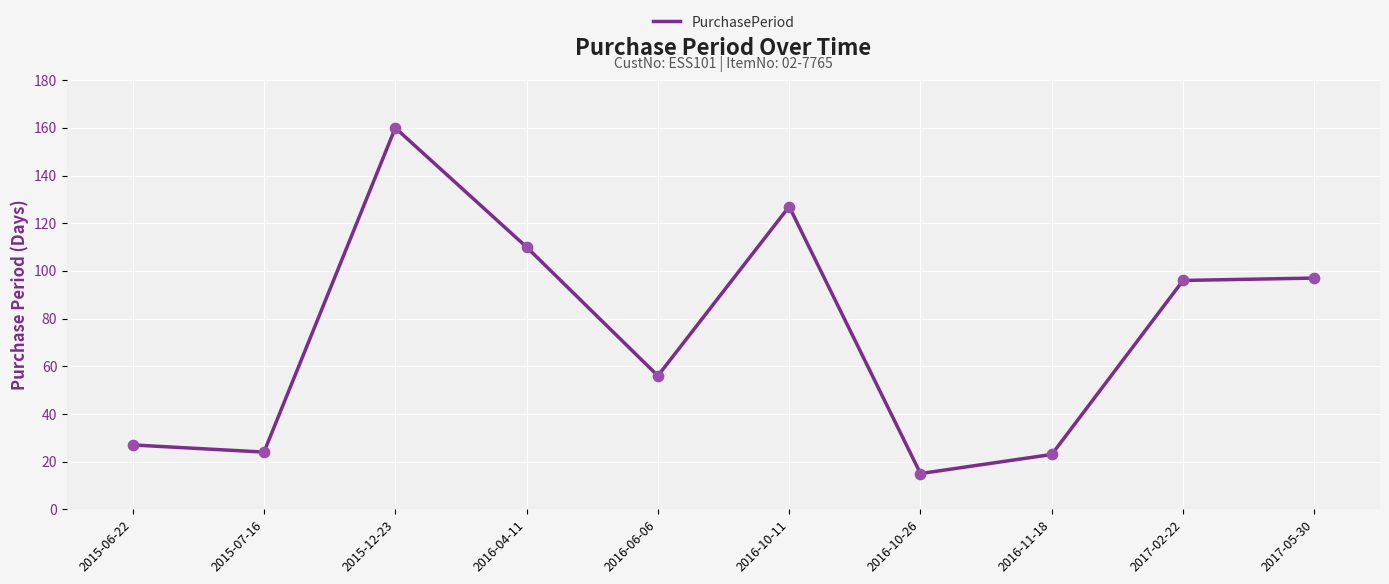

Between 2016-11-18 and 2015-06-22, which is larger?

2015-06-22